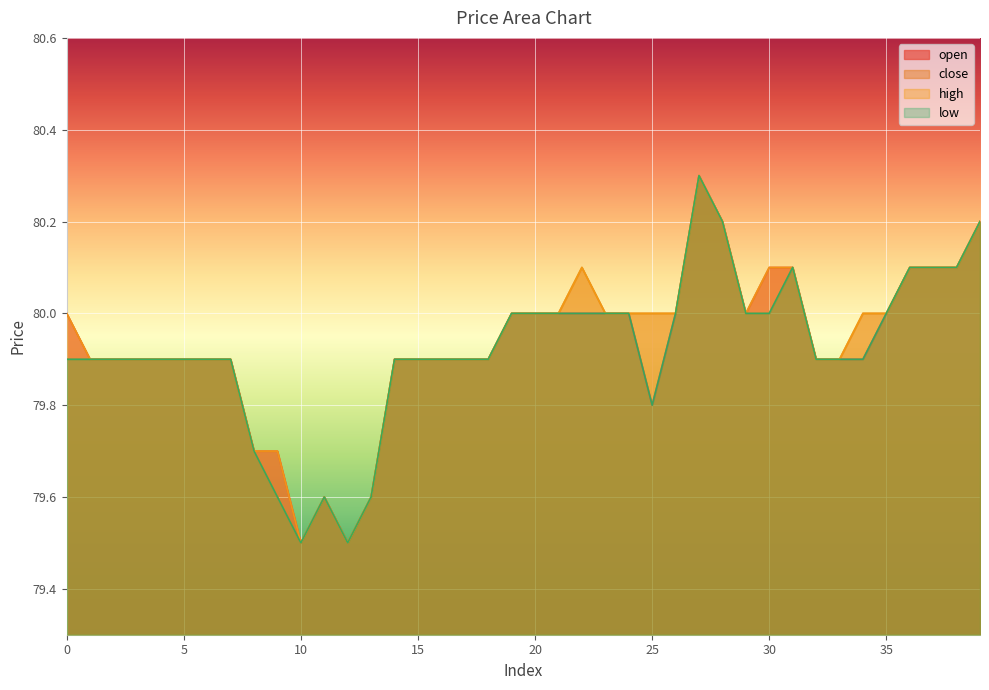

The value of low at 31 is 52.5. True or false?

False